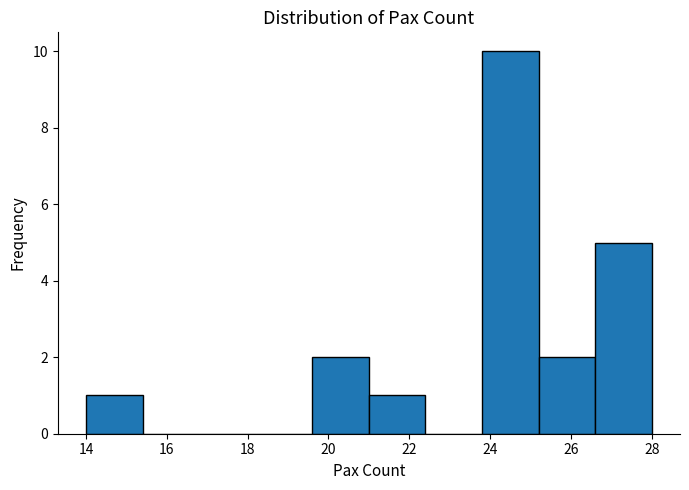

Which range on the x-axis has the tallest bar?

23.8 to 25.2